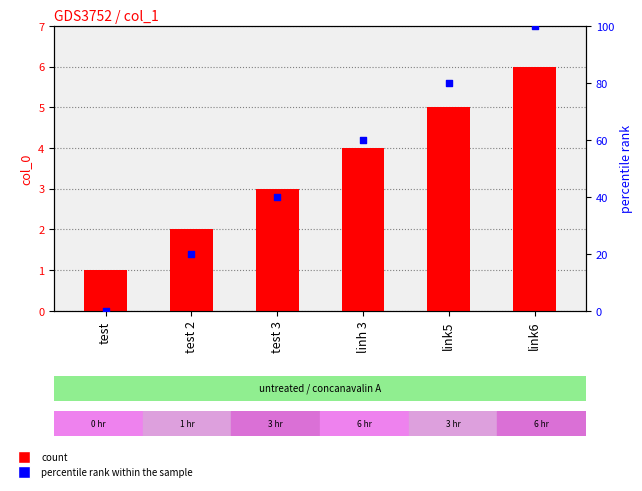

At how many categories does at least one series exceed 41?

3